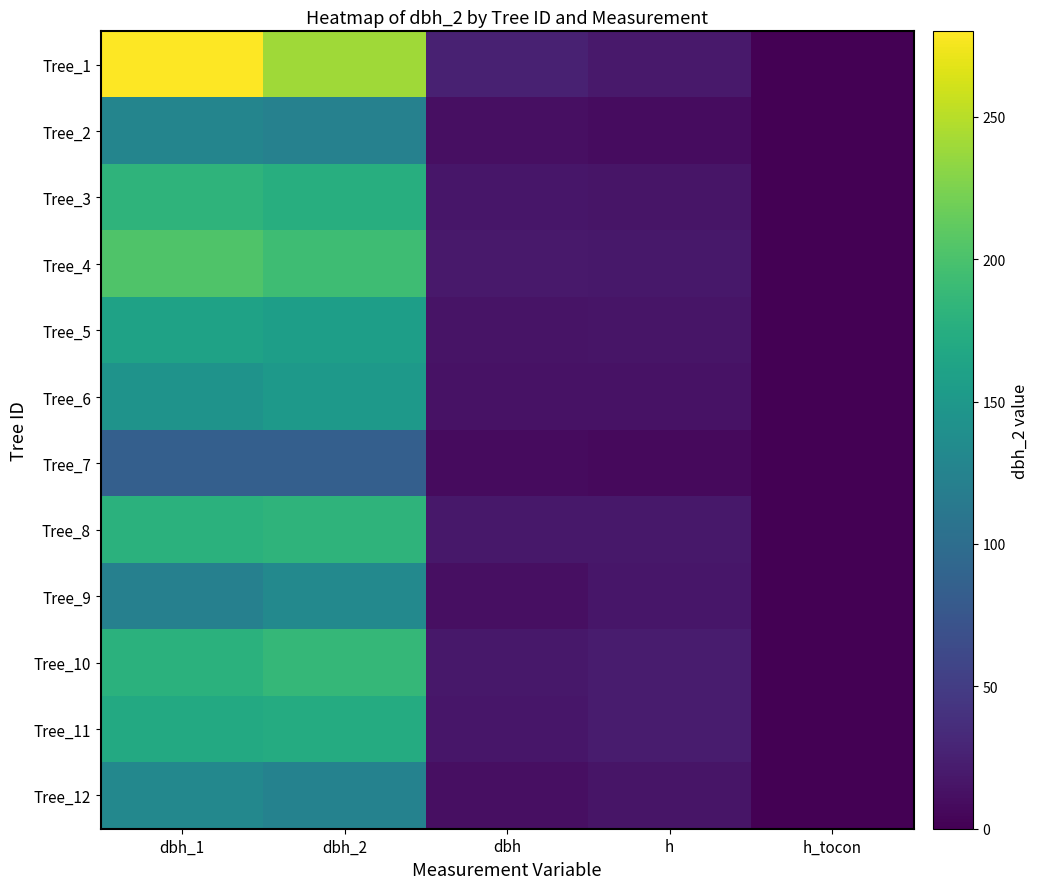

What is the total value across all series at dbh_1?

1963